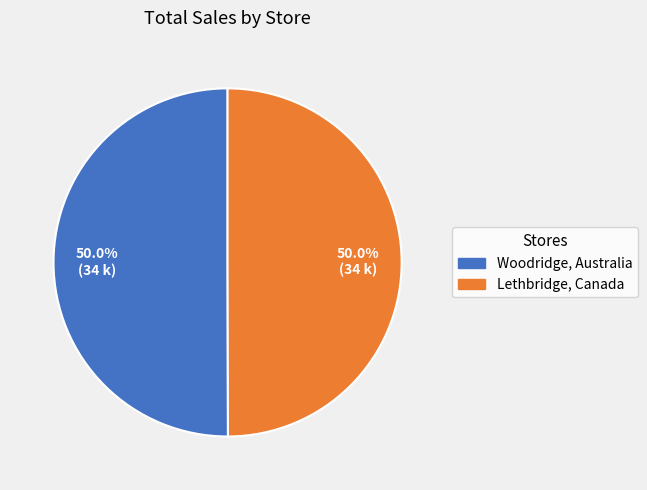

What percentage do Lethbridge, Canada and Woodridge, Australia together represent?

100.0%